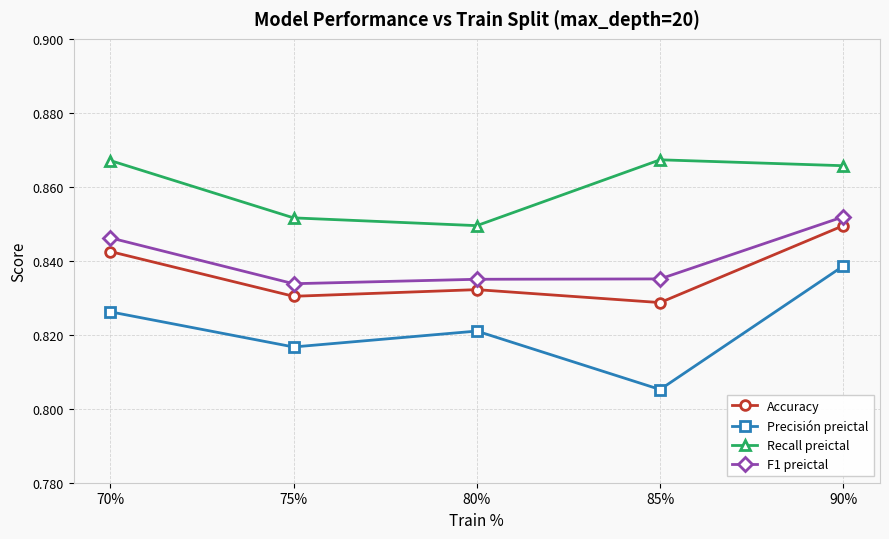

True or false: Accuracy has a value of 0.5 at 90%.

False